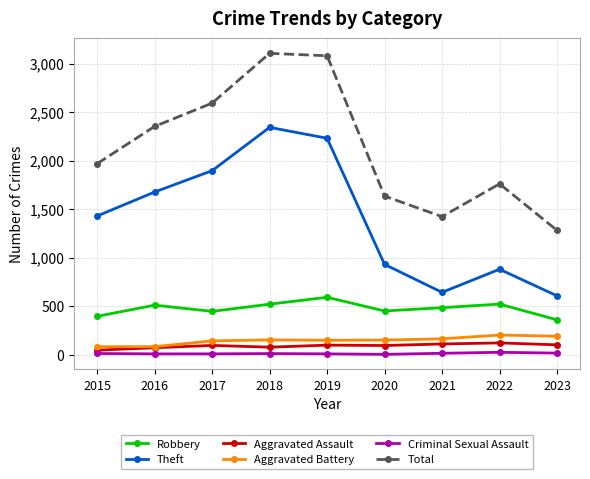

What is the minimum value for Aggravated Battery?

82